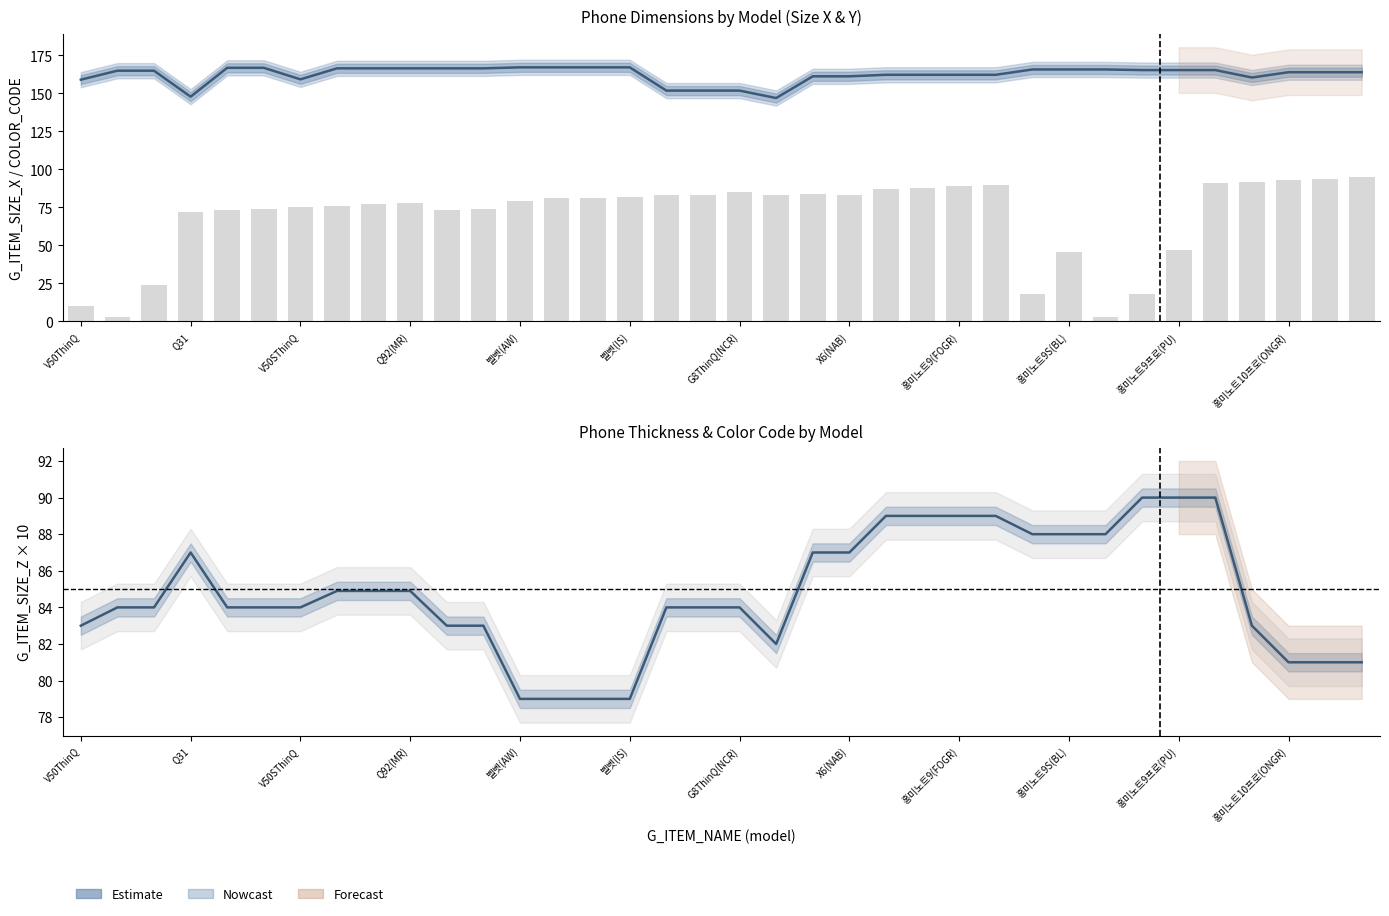

Reading left to right, list all the values displayed in this chart.

G_ITEM_SIZE_X: 159.1	165.0	165.0	147.9	166.9	166.9	159.3	166.5	166.5	166.5	166.5	166.5	167.2	167.2	167.2	167.2	151.9	151.9	151.9	147.0	161.3	161.3	162.3	162.3	162.3	162.3	165.8	165.8	165.8	165.4	165.4	165.4	160.5	164.0	164.0	164.0
COLOR_CODE: 10.0	3.0	24.0	72.0	73.0	74.0	75.0	76.0	77.0	78.0	73.0	74.0	79.0	81.0	81.0	82.0	83.0	83.0	85.0	83.0	84.0	83.0	87.0	88.0	89.0	90.0	18.0	46.0	3.0	18.0	47.0	91.0	92.0	93.0	94.0	95.0
G_ITEM_SIZE_Z (×10): 83.0	84.0	84.0	87.0	84.0	84.0	84.0	84.9	84.9	84.9	83.0	83.0	79.0	79.0	79.0	79.0	84.0	84.0	84.0	82.0	87.0	87.0	89.0	89.0	89.0	89.0	88.0	88.0	88.0	90.0	90.0	90.0	83.0	81.0	81.0	81.0